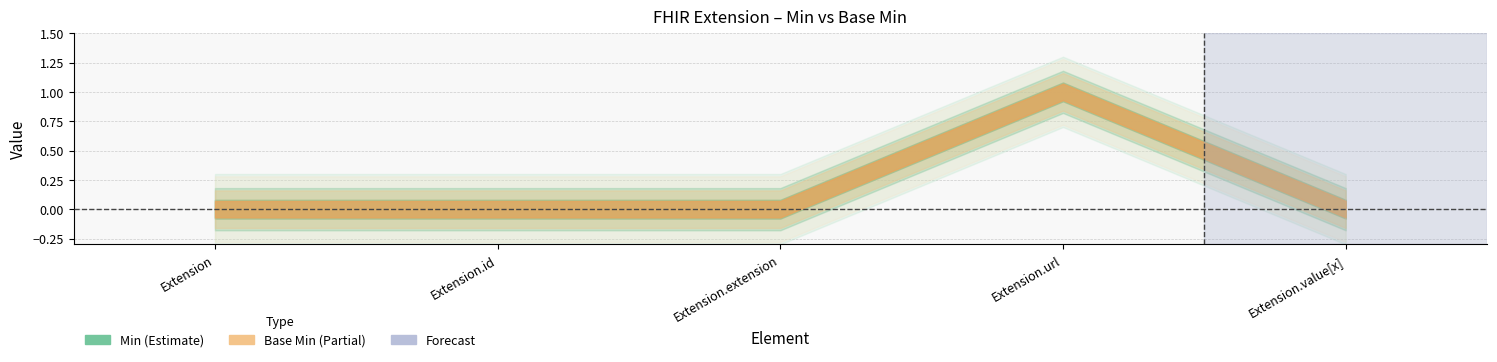

At how many categories does at least one series exceed 0?

1